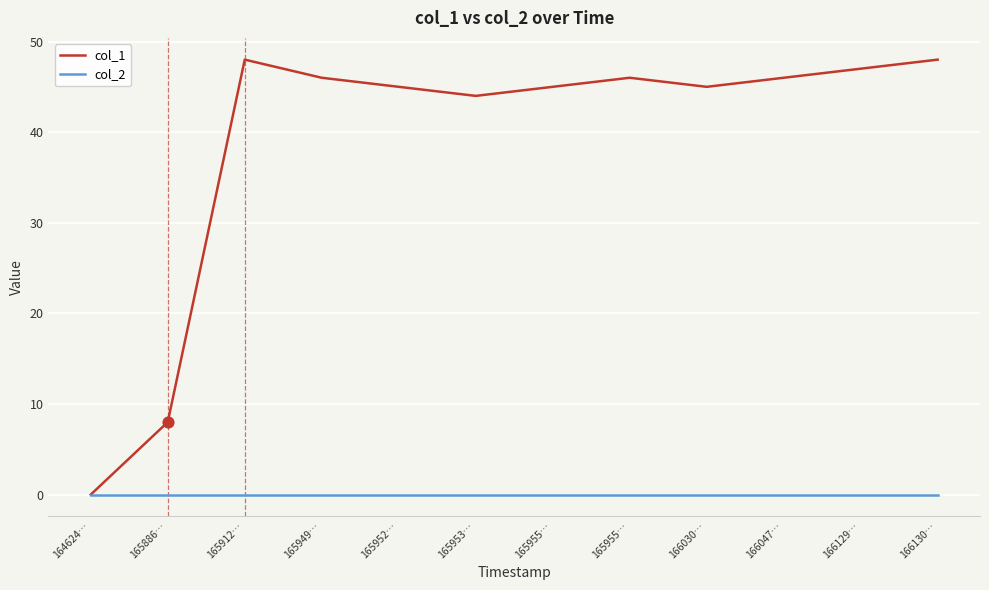

Which series has the largest total across all categories?

col_1